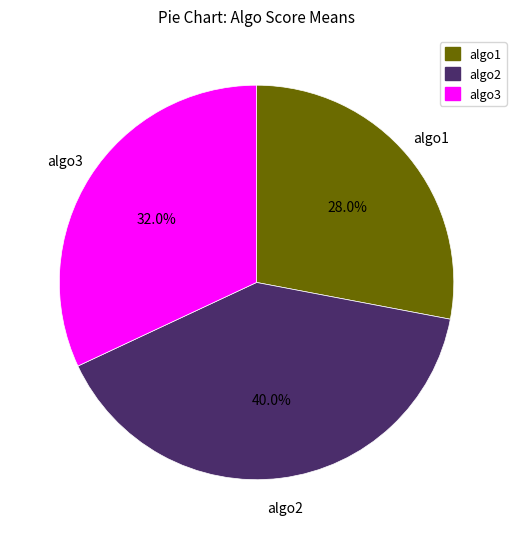

Combined, what portion of the pie is algo2 and algo1?

68.0%